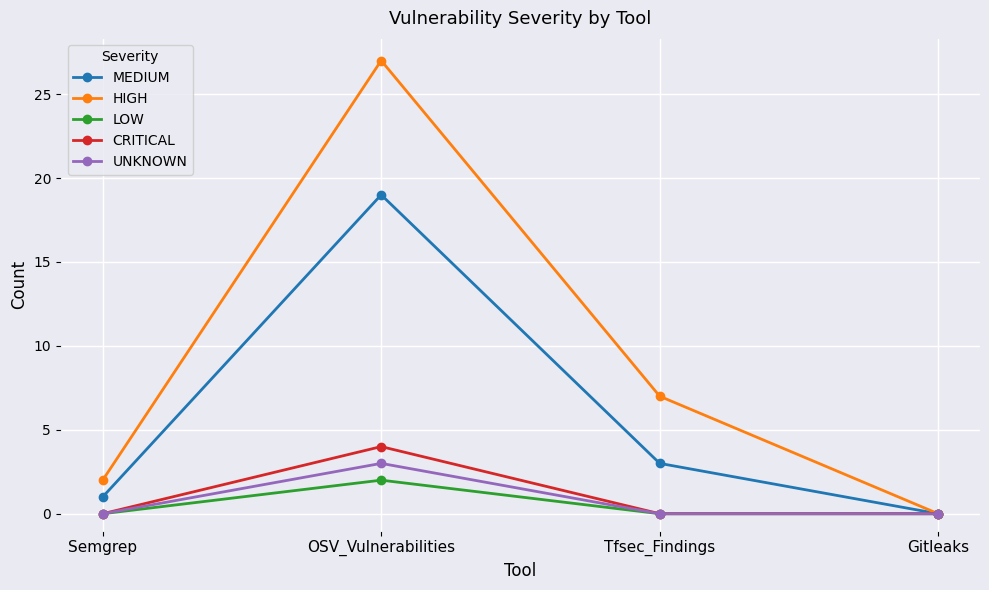

What is the label of the 3rd point from the left?

Tfsec_Findings